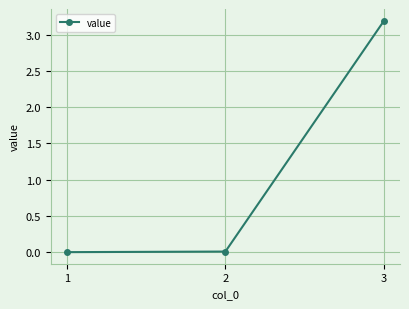

At which category does the chart reach its peak across all series?

3